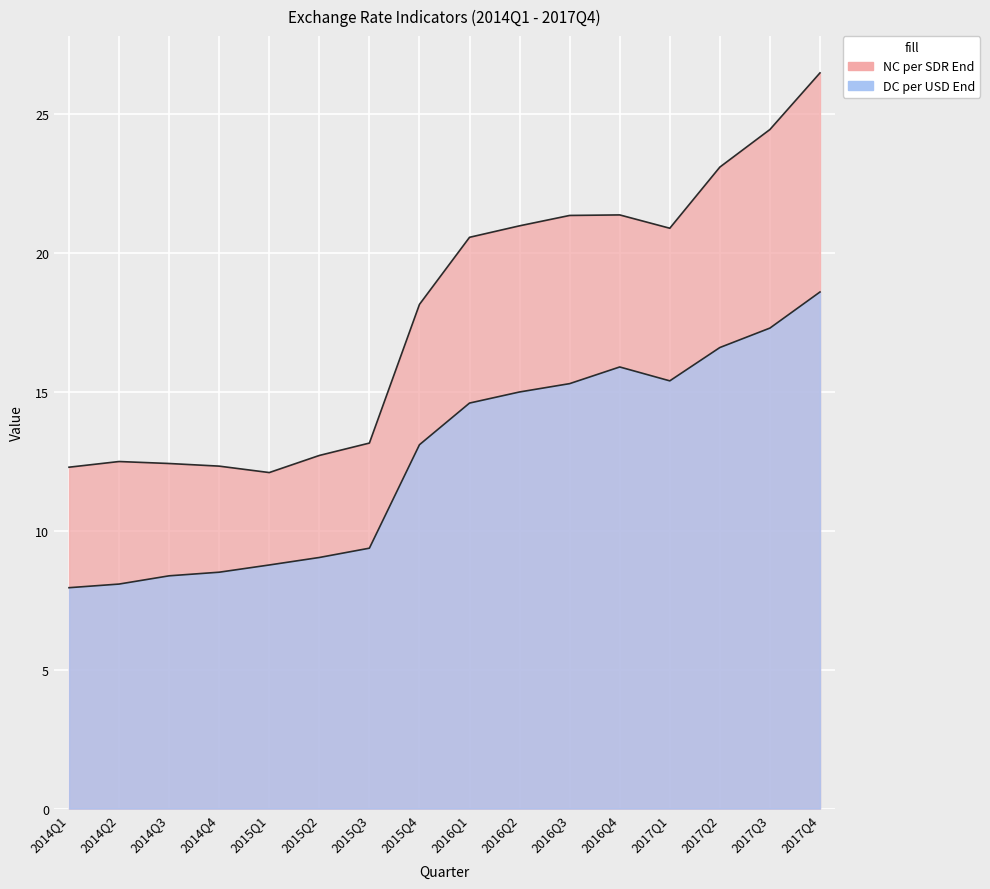

What is the difference between the second highest and minimum values in the NC per SDR End series?

12.4